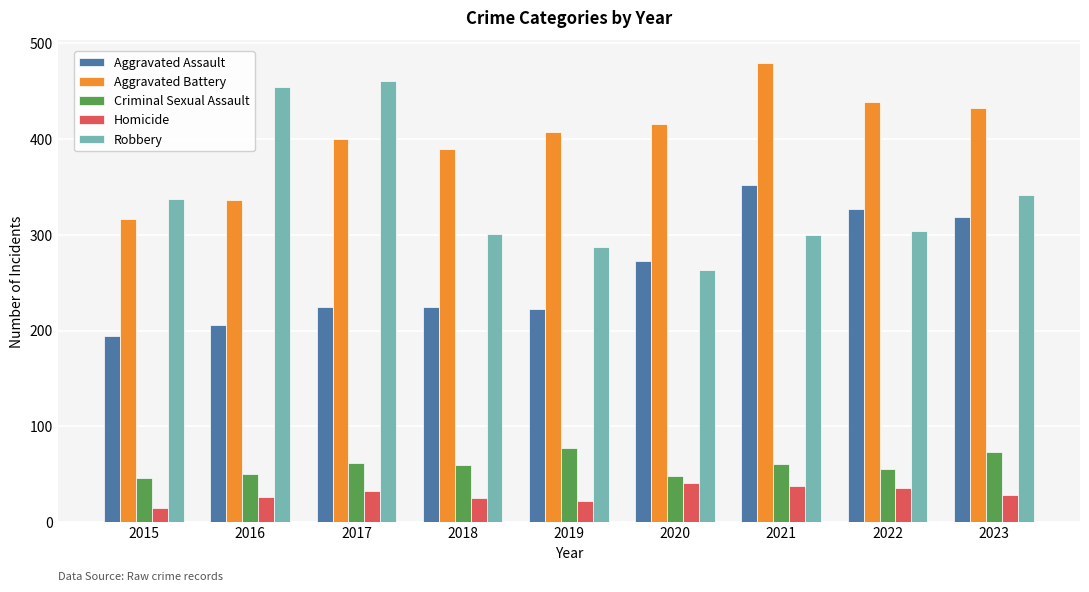

Are the bars grouped side by side (vs. stacked)?

Yes